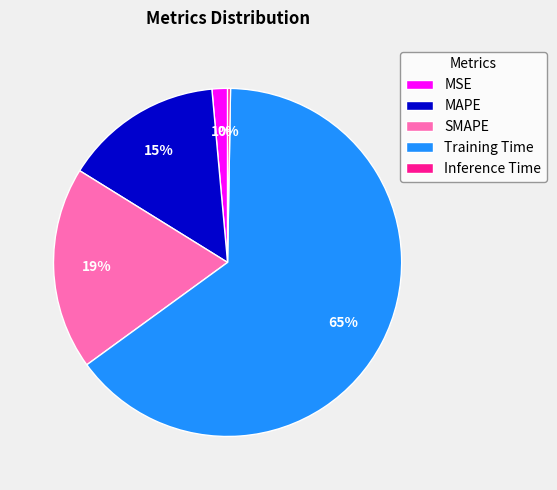

To the nearest percent, what is the difference between the MAPE and SMAPE slice percentages?

4%